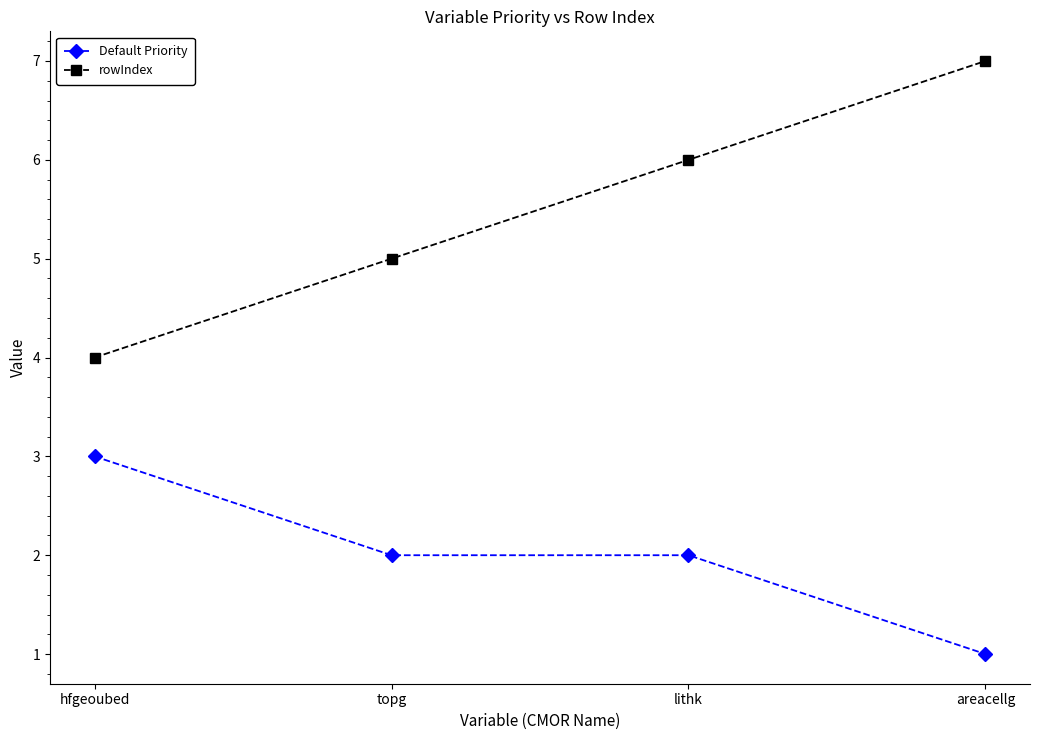

Count the rowIndex values in the range 5 to 7.

3